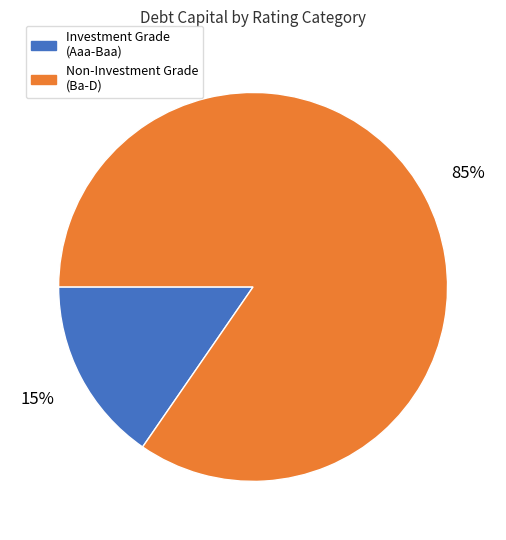

To the nearest percent, what is the average slice percentage?

50%